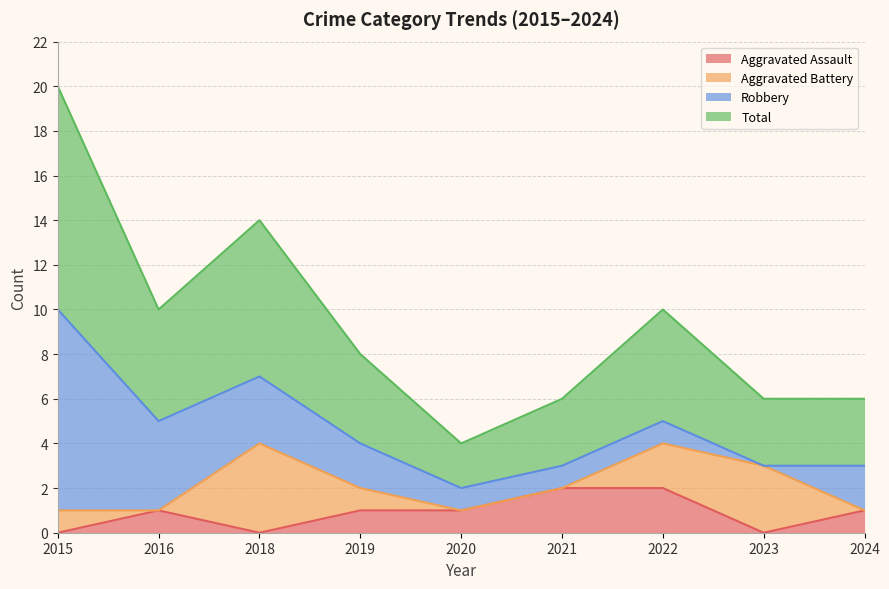

Is it true that Aggravated Assault equals 3 at 2021?

False